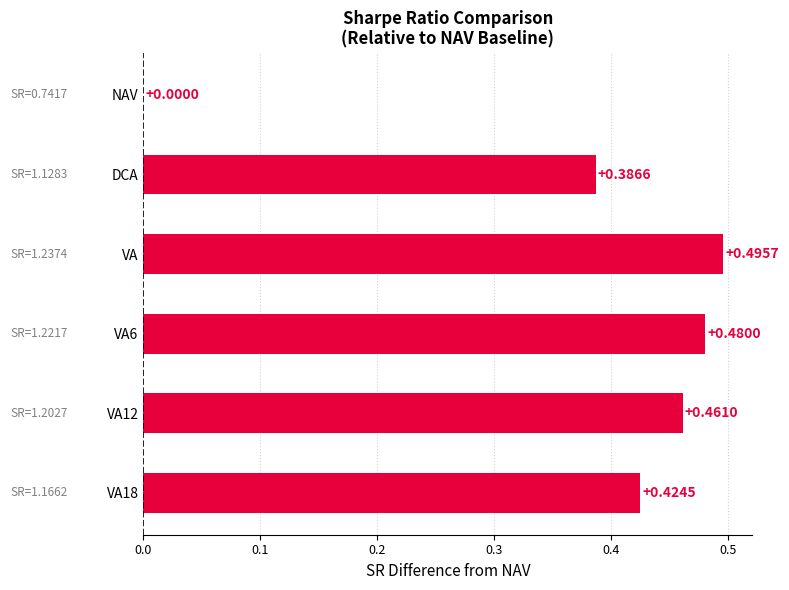

At which category does the chart reach its peak across all series?

VA